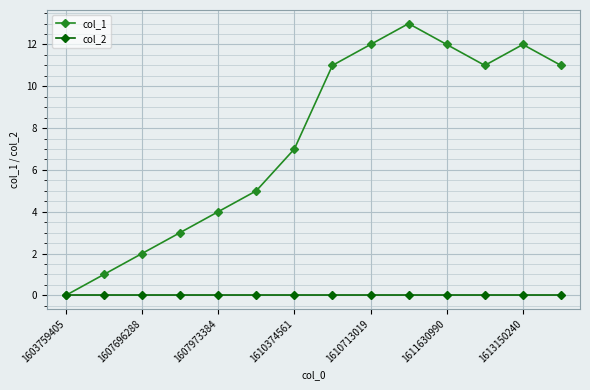

List the series in order of their overall mean, highest first.

col_1, col_2